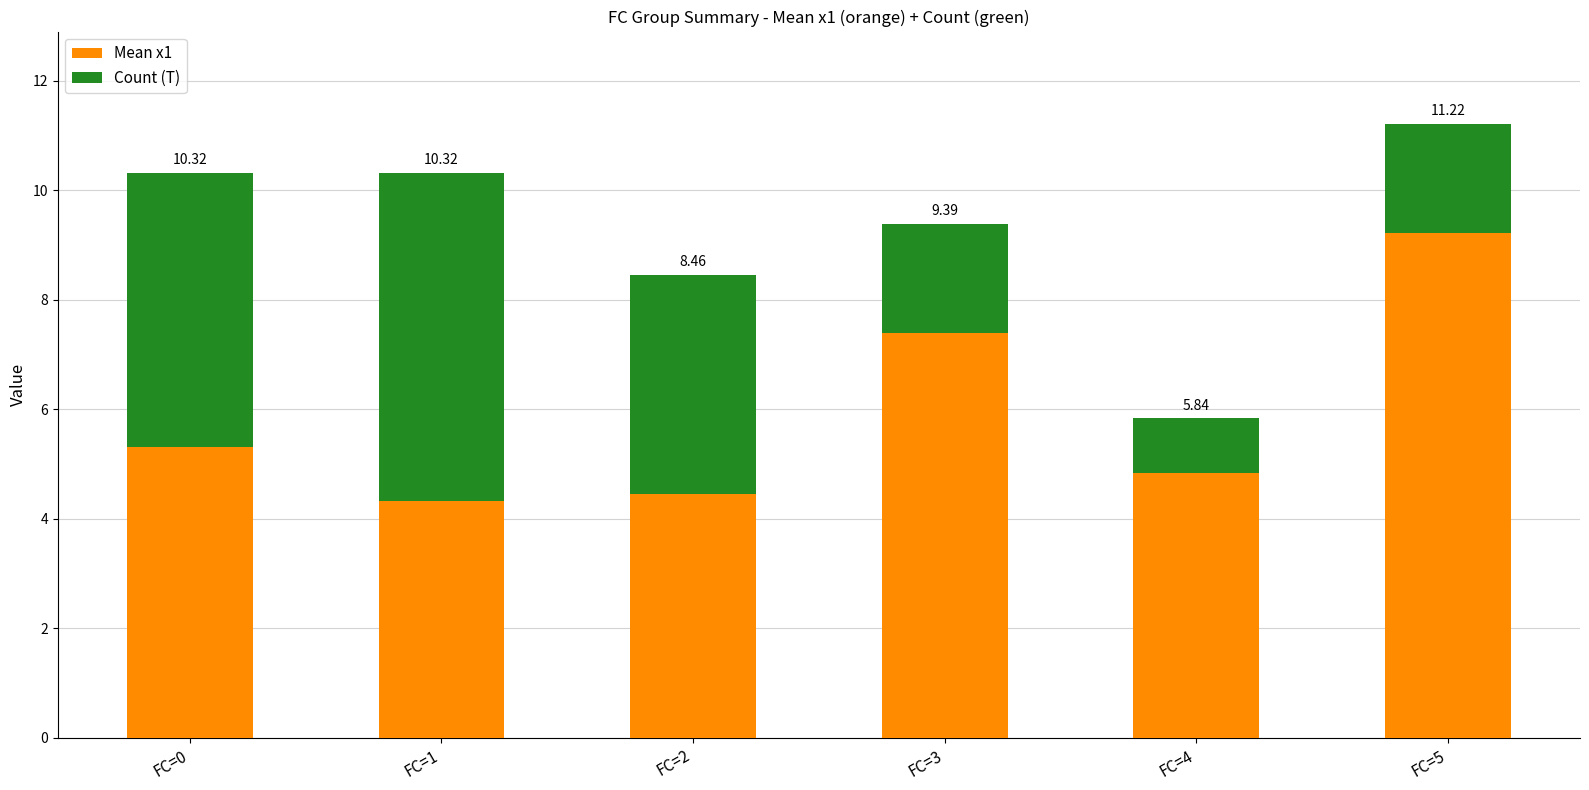

Where does the Count (T) series first go above 4?

FC=0